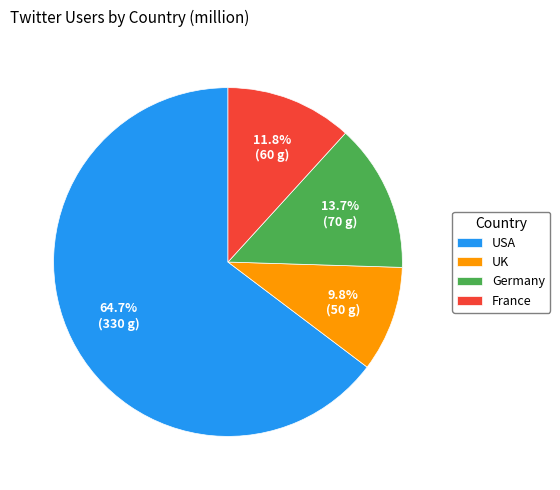

The UK slice represents 10% of the pie. True or false?

True